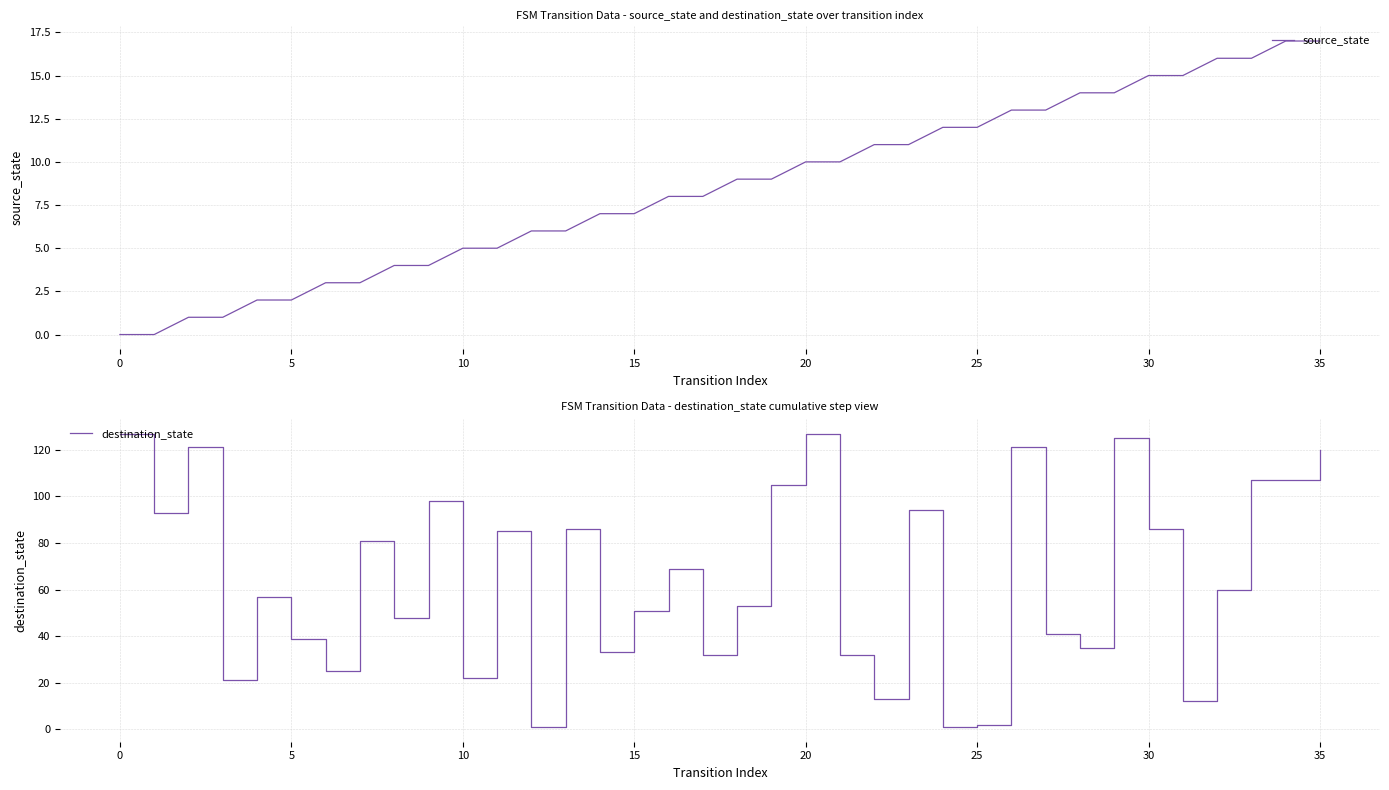

Where is destination_state nearest to the value 64?

32